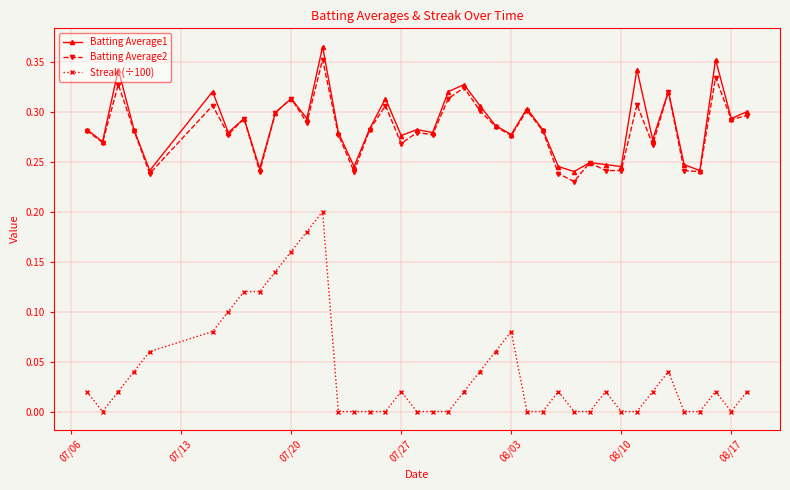

True or false: Batting Average2 has more than 1 points higher than both neighbors.

True